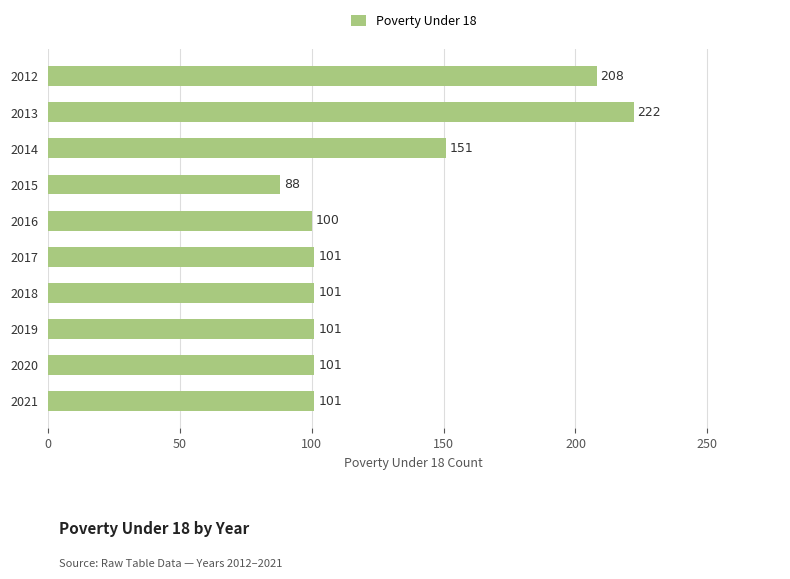

What is the average value?

127